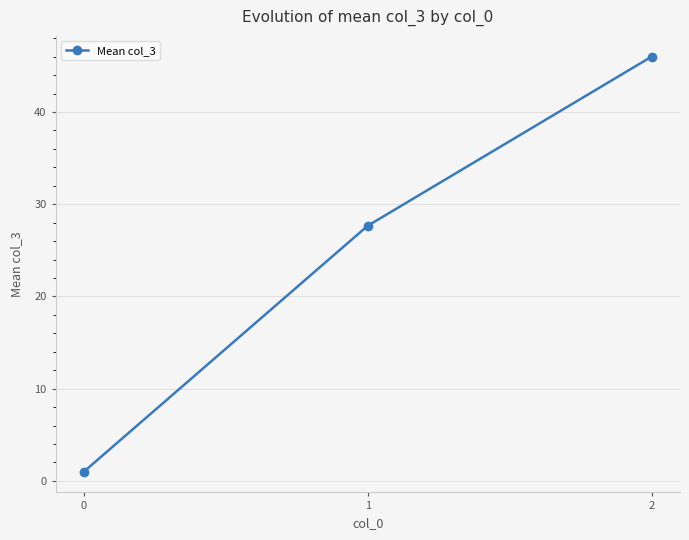

What is the change in value from 0 to 2?

+45.0